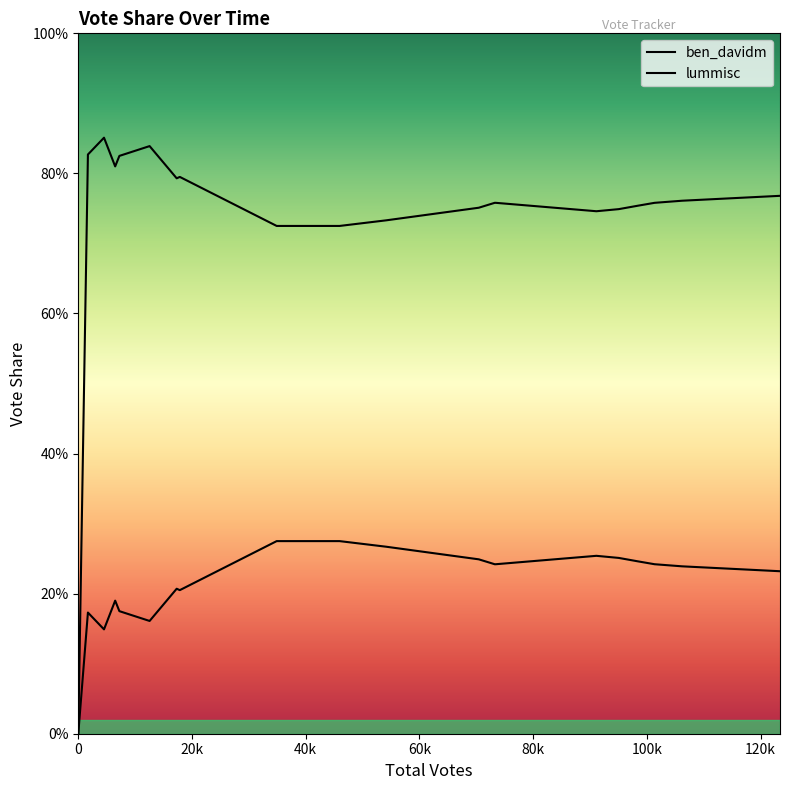

What position from the left is 10?

11